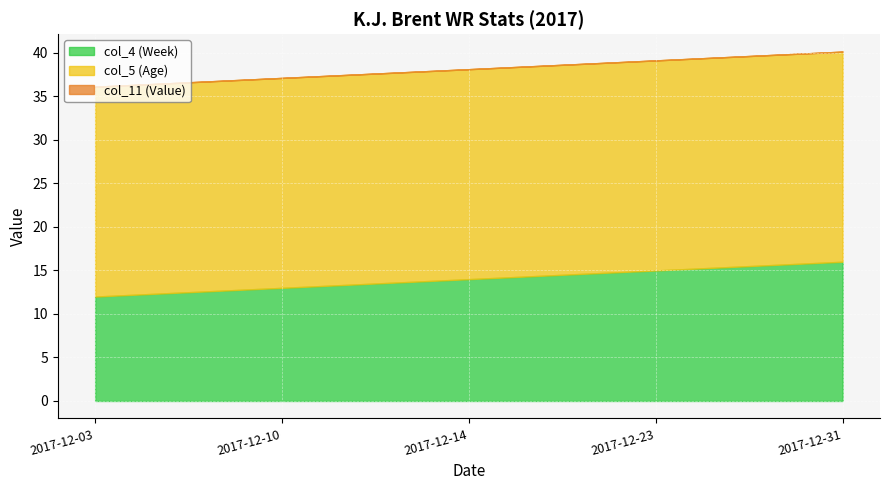

Is it true that col_5 (Age) equals 24.1 at 2017-12-10?

True